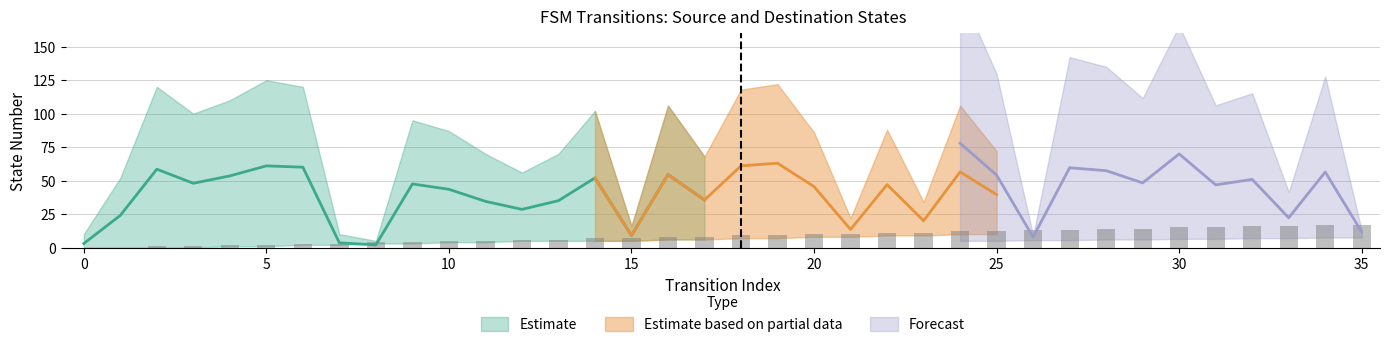

What is the approximate value of lower_source at 21, to the nearest 10?

10